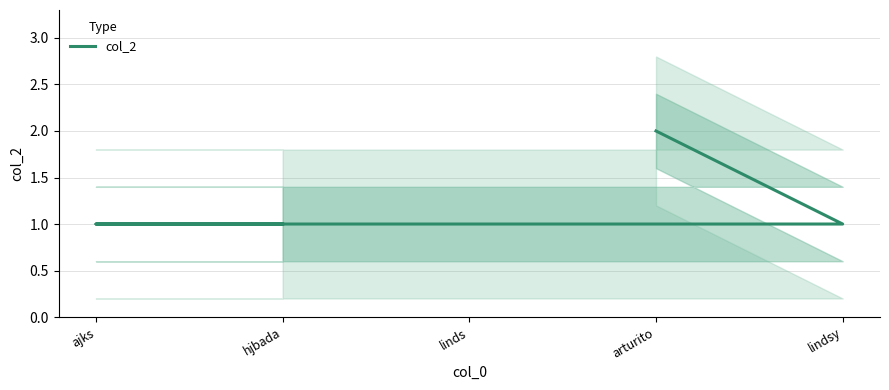

What is the smallest value displayed?

1